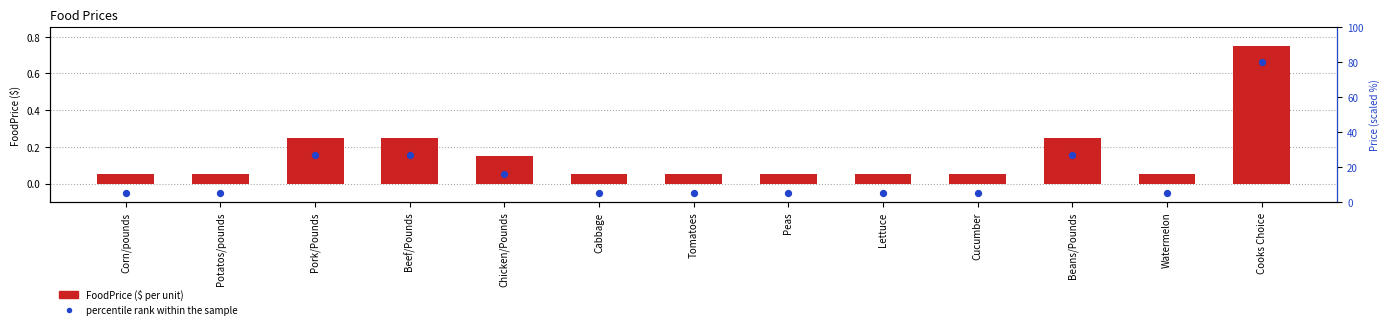

Which series has the largest total across all categories?

percentile rank within the sample